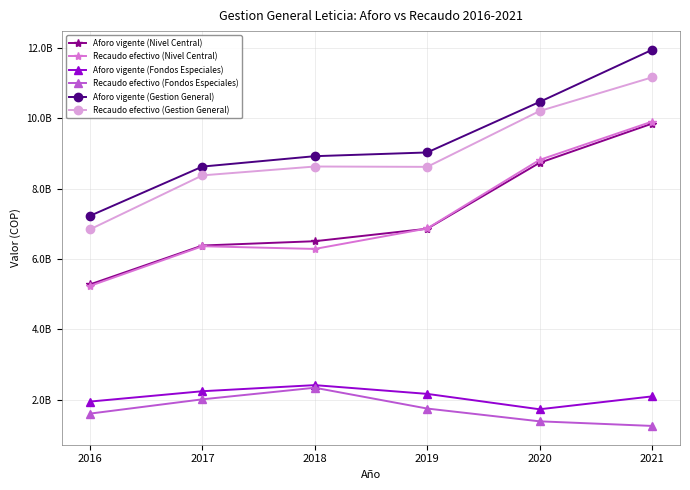

Which label corresponds to the largest value in the chart?

2021